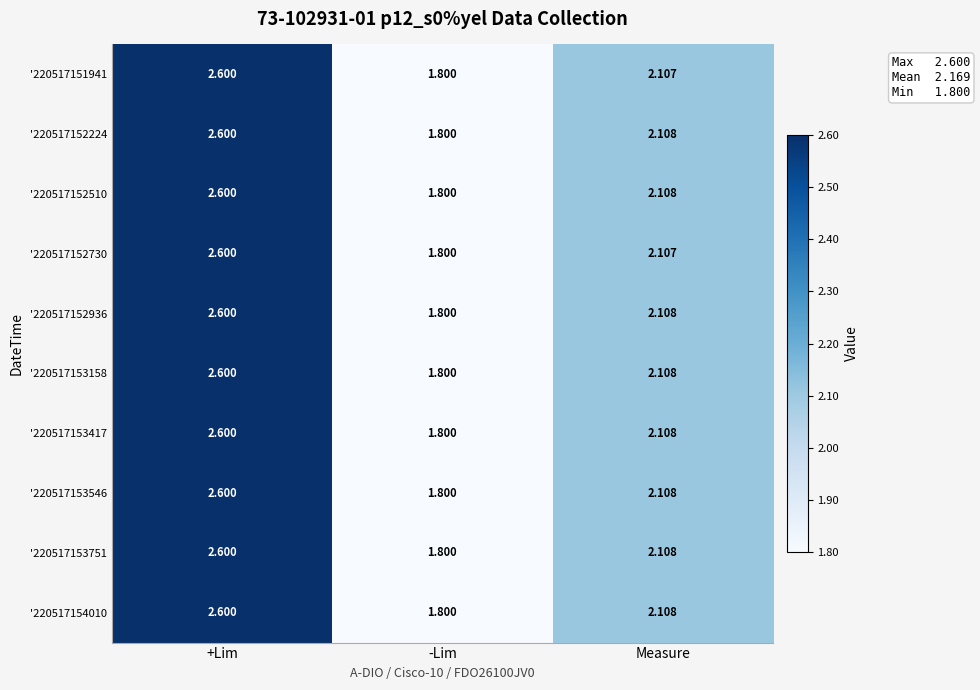

Rank the categories by '220517152510 value from lowest to highest.

-Lim, Measure, +Lim